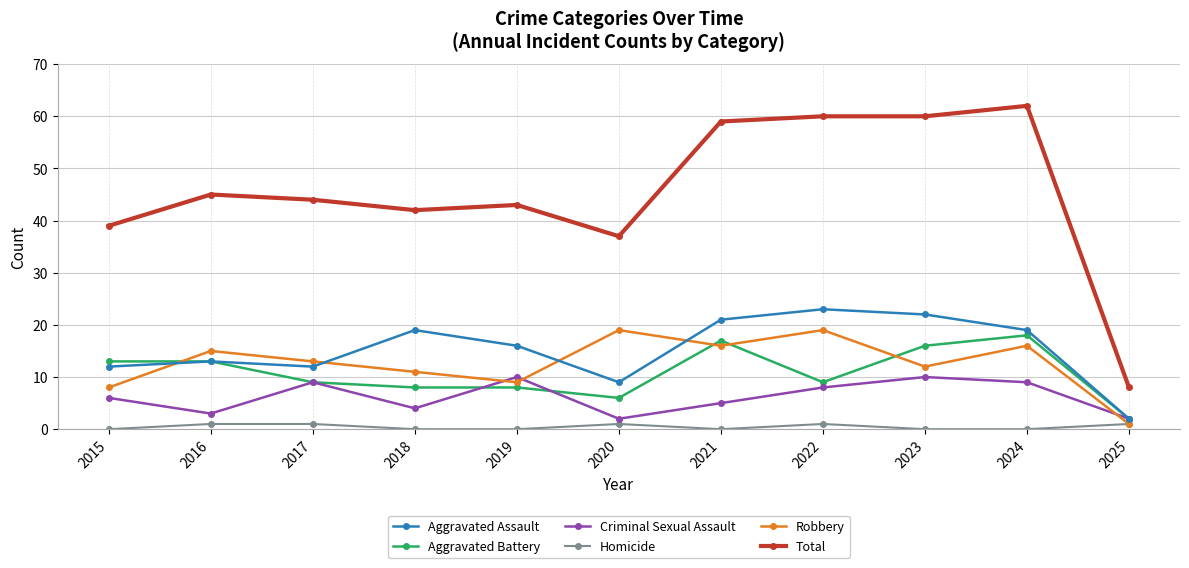

What is the value of the Aggravated Battery point at the 2nd from the left?

13